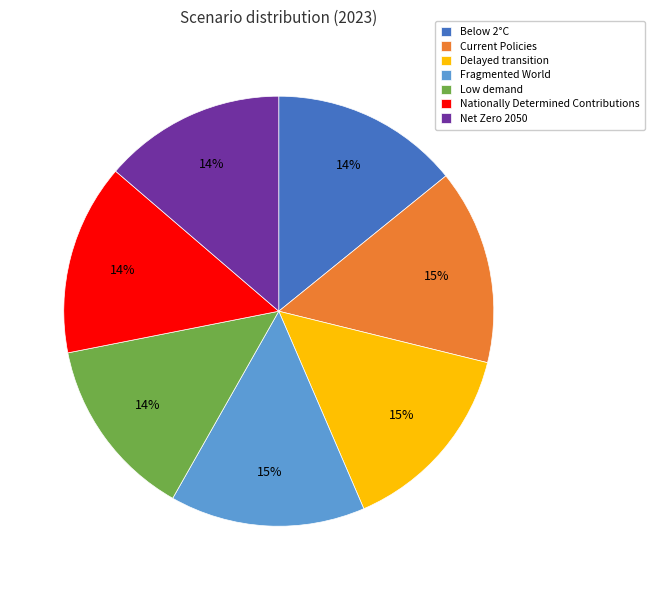

Is Delayed transition the majority of the pie?

No